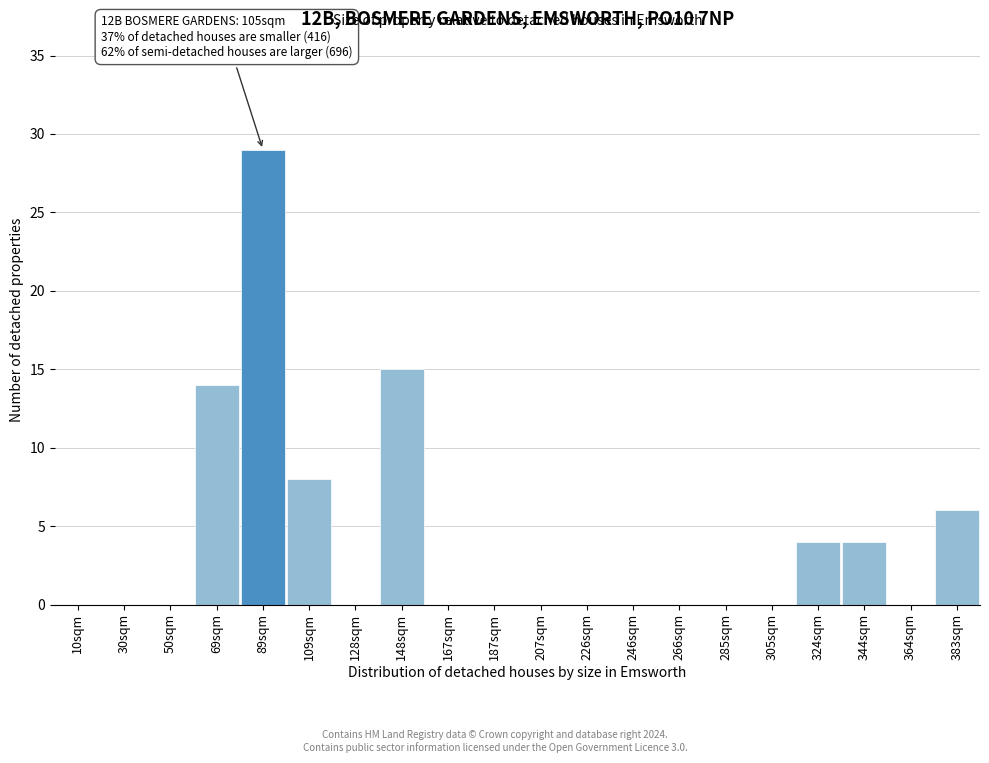

Reading left to right, list all the values displayed in this chart.

10sqm=0	30sqm=0	50sqm=0	69sqm=14	89sqm=29	109sqm=8	128sqm=0	148sqm=15	167sqm=0	187sqm=0	207sqm=0	226sqm=0	246sqm=0	266sqm=0	285sqm=0	305sqm=0	324sqm=4	344sqm=4	364sqm=0	383sqm=6